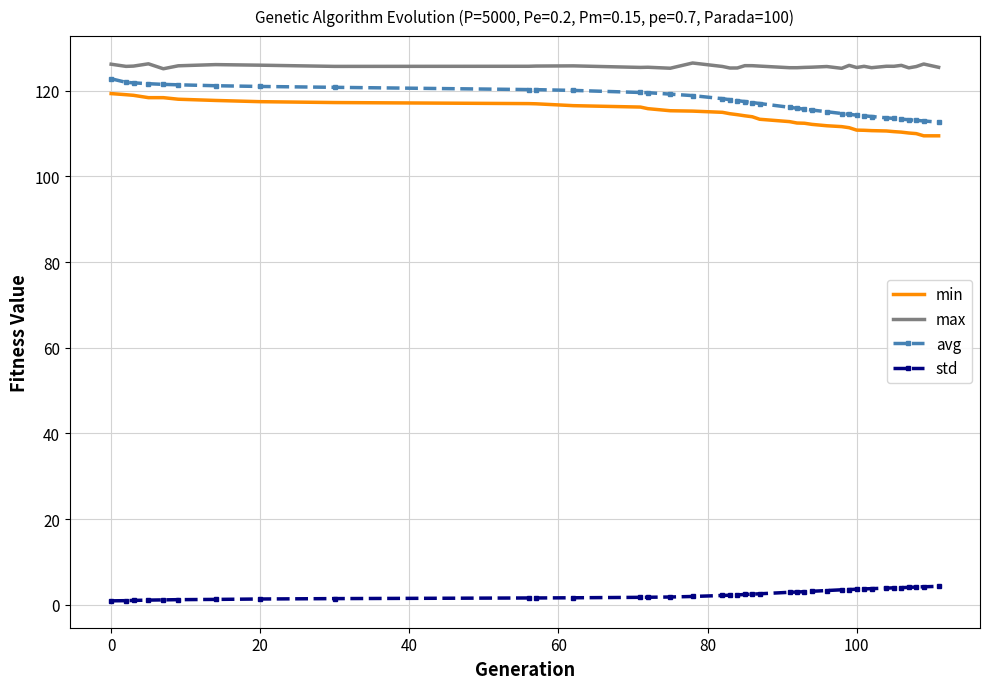

Which series has the largest total across all categories?

max